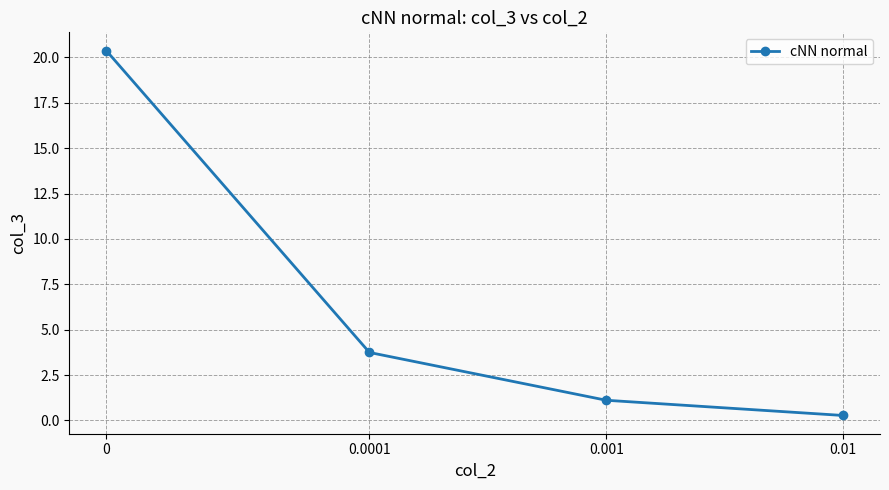

What is the value of the 3rd point from the left?

1.1